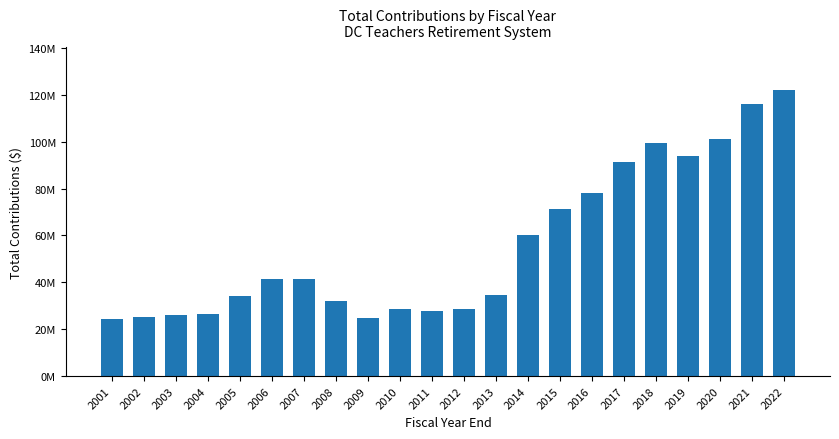

Are the bars horizontal?

No